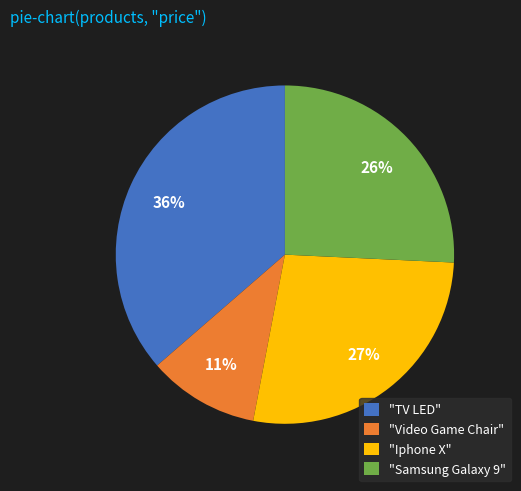

Which has a higher value, "TV LED" or "Samsung Galaxy 9"?

"TV LED"